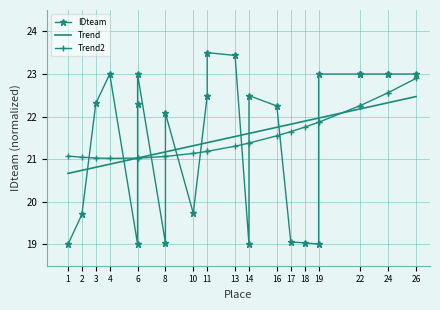

Is this an area chart (filled region under the line)?

No